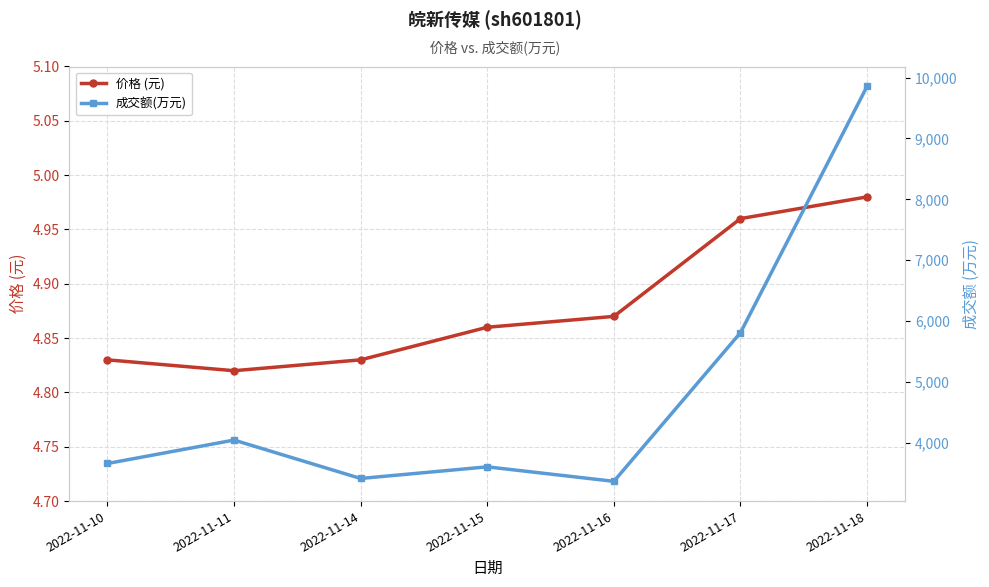

True or false: 成交额(万元) and 价格 (元) intersect in this chart.

False